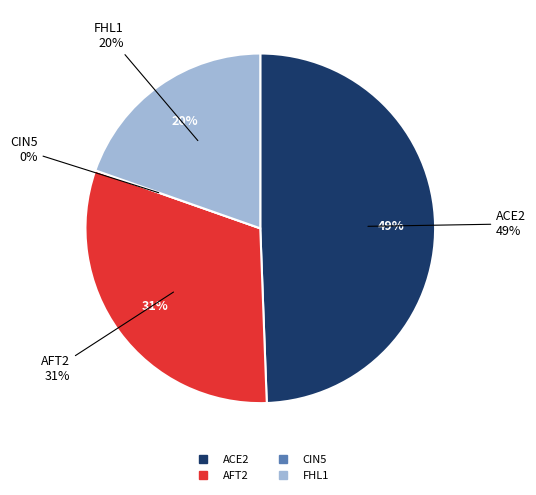

Is there any slice that represents more than half of the pie?

No